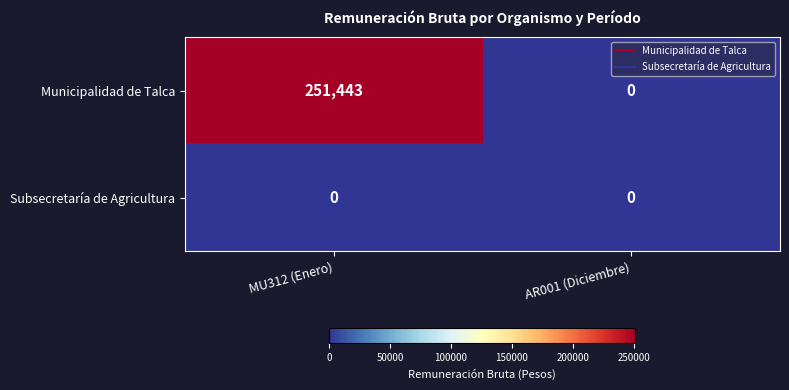

Which series has the widest spread of values?

Municipalidad de Talca